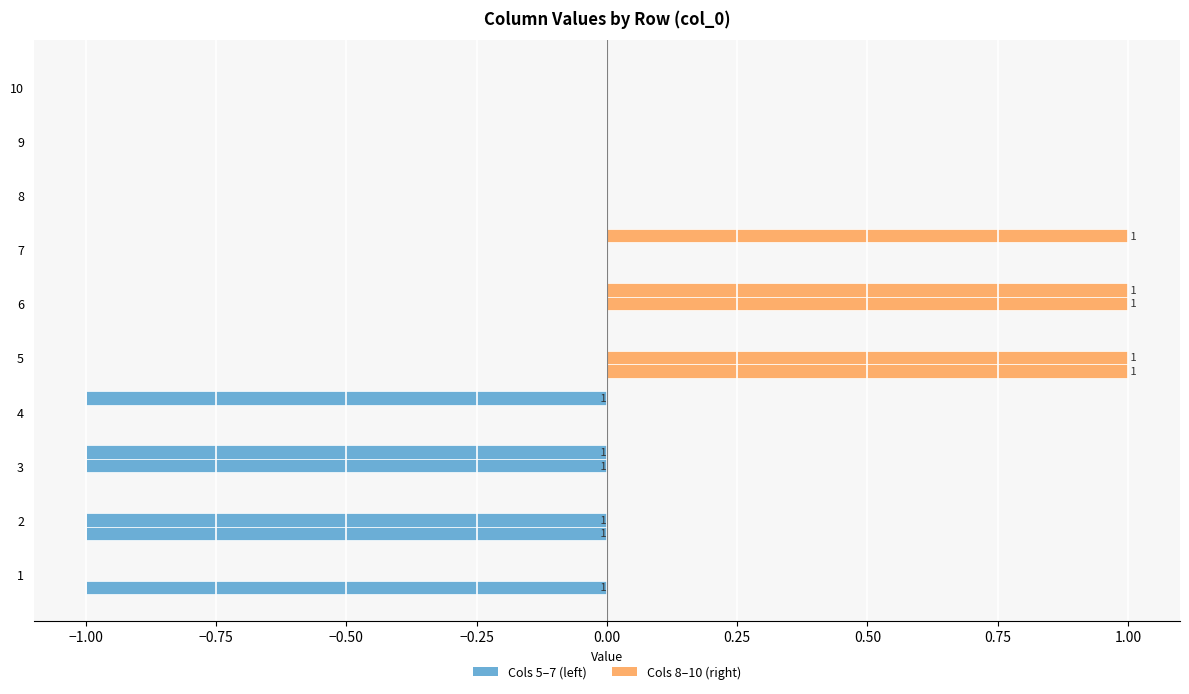

Are the bars horizontal?

Yes